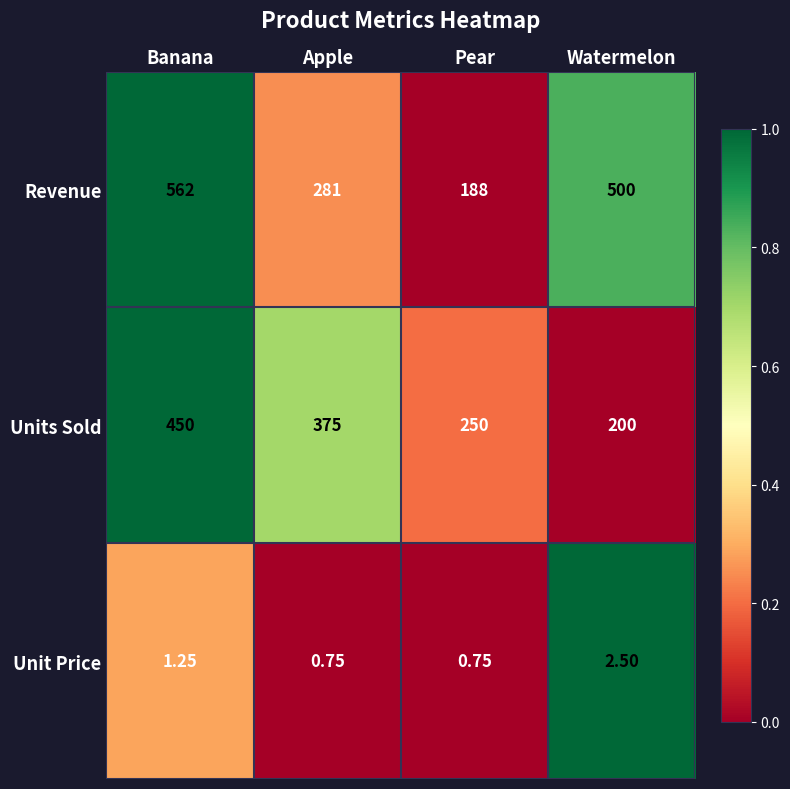

Which label corresponds to the largest value in the chart?

Banana